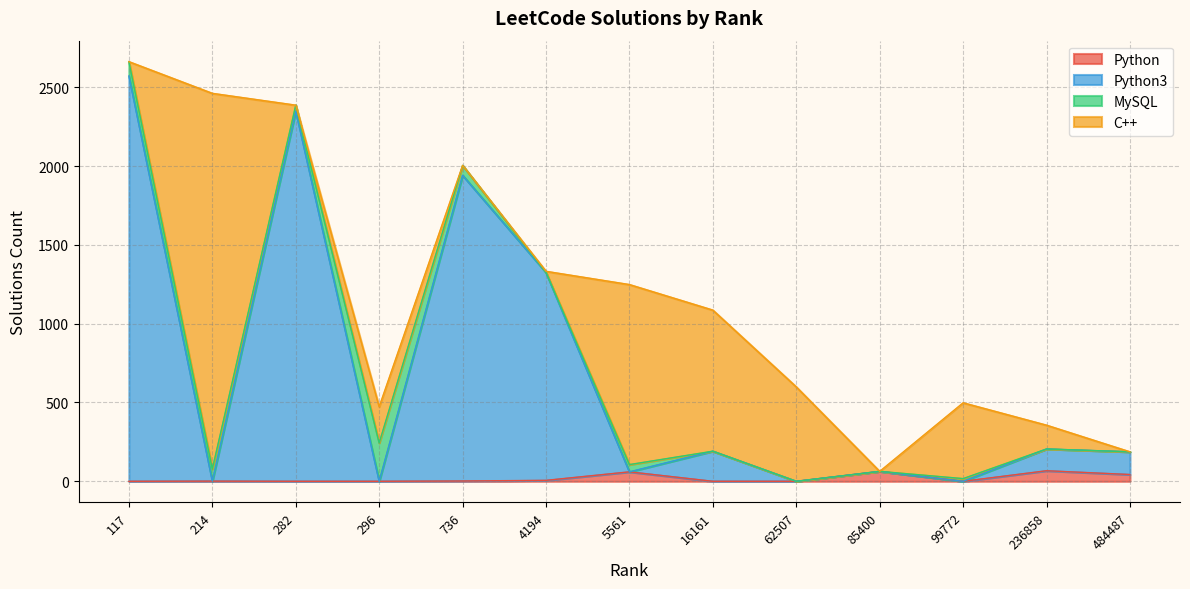

The value of Python3 at 5561 is 87. True or false?

False